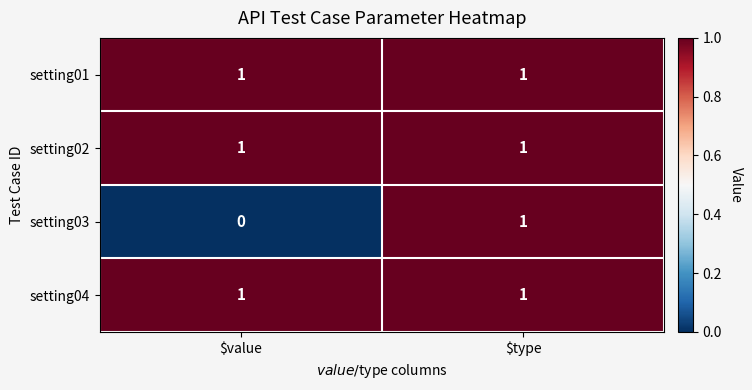

What is the total value across all series at $type?

4